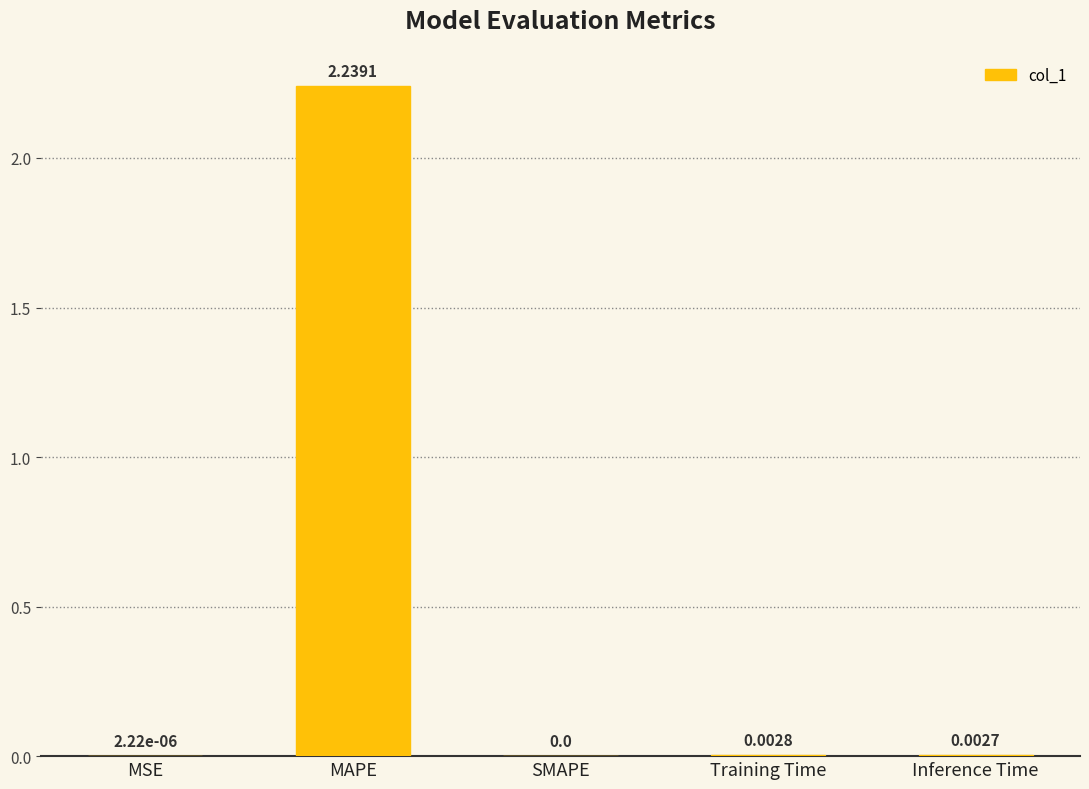

Which has a higher value, Training Time or MAPE?

MAPE